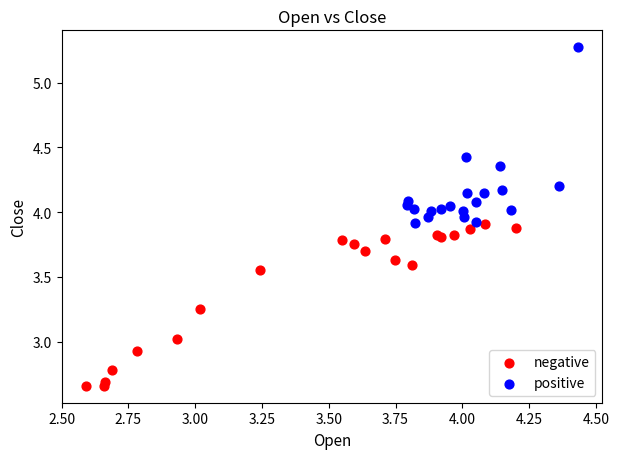

Which series reaches the minimum Y coordinate?

negative